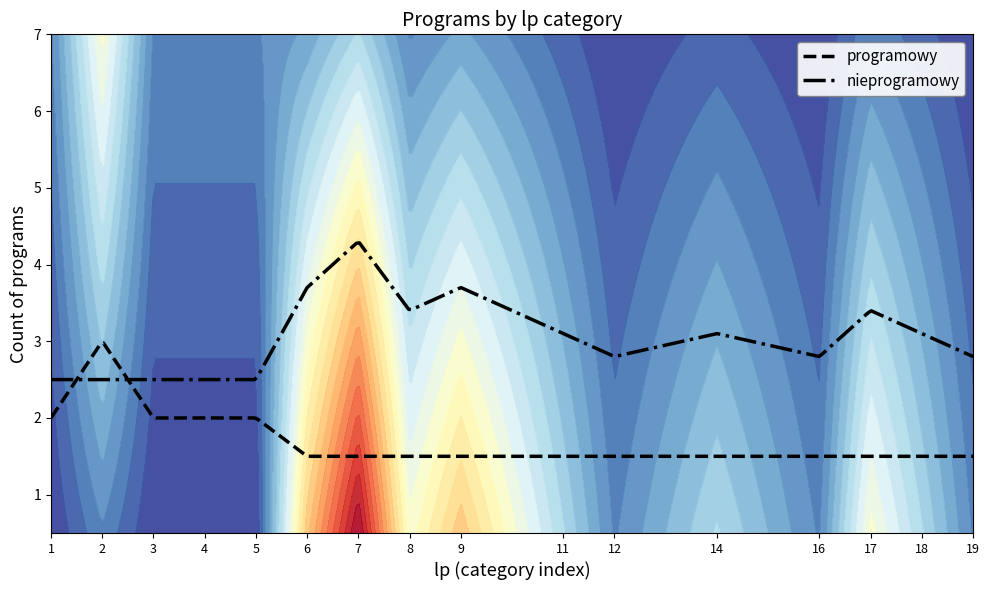

Which has a higher value, 4 or 12?

4